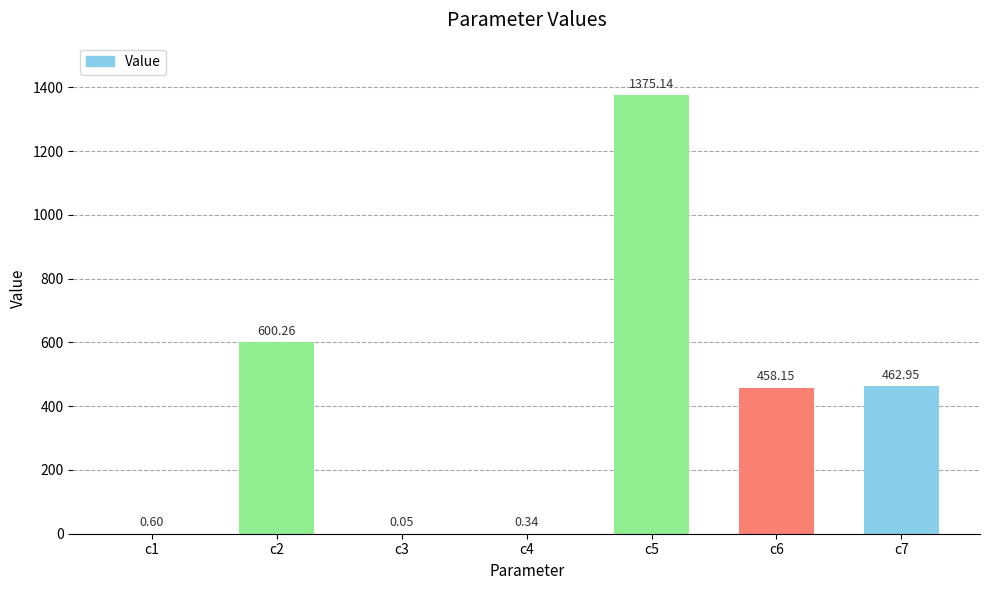

Are the bars horizontal?

No